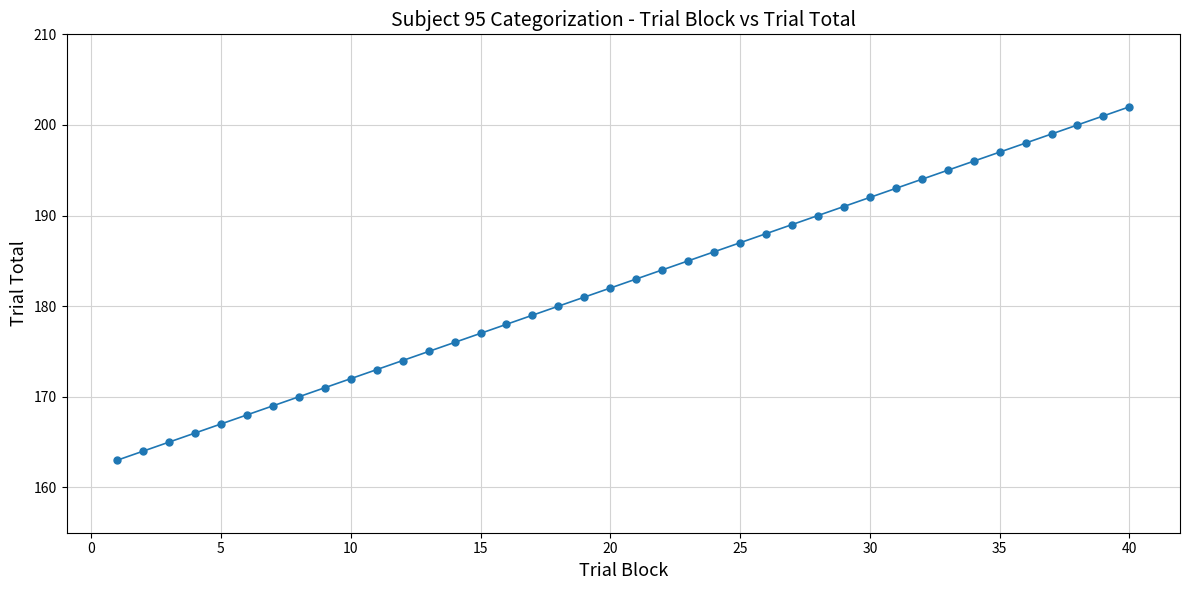

What is the maximum value shown in the chart?

202